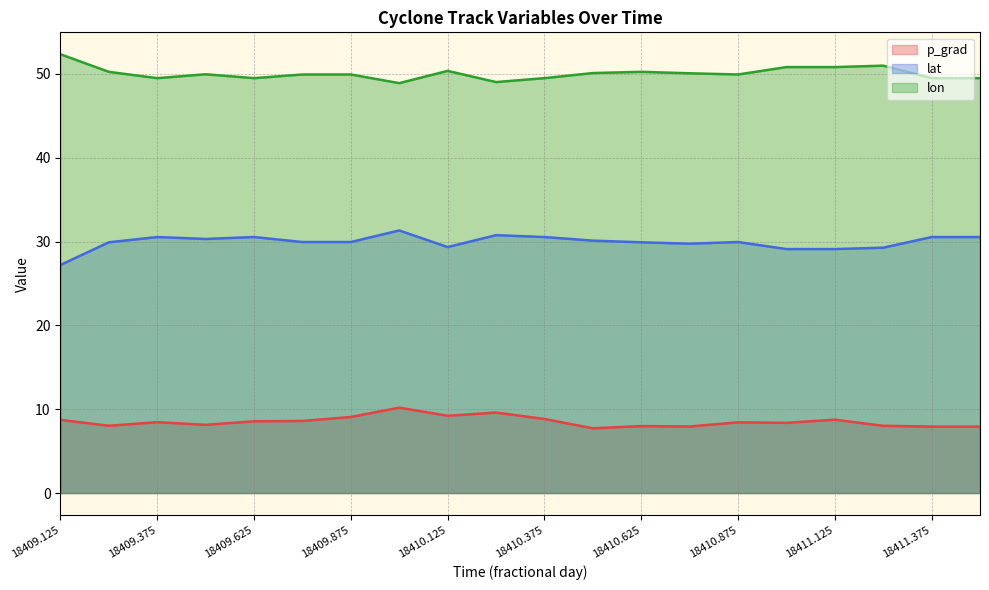

What is the minimum value shown in the chart?

7.7